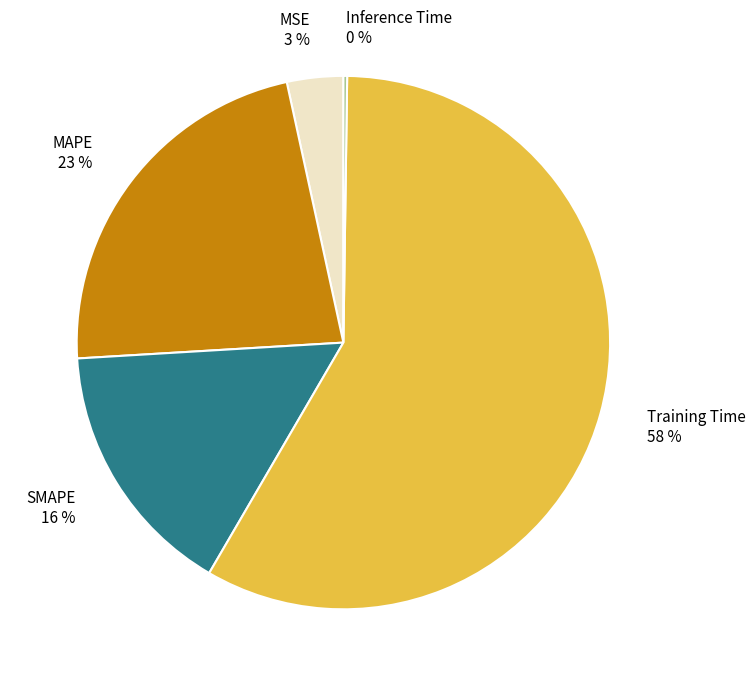

Combined, do SMAPE 16 % and MAPE 23 % account for over 50%?

No